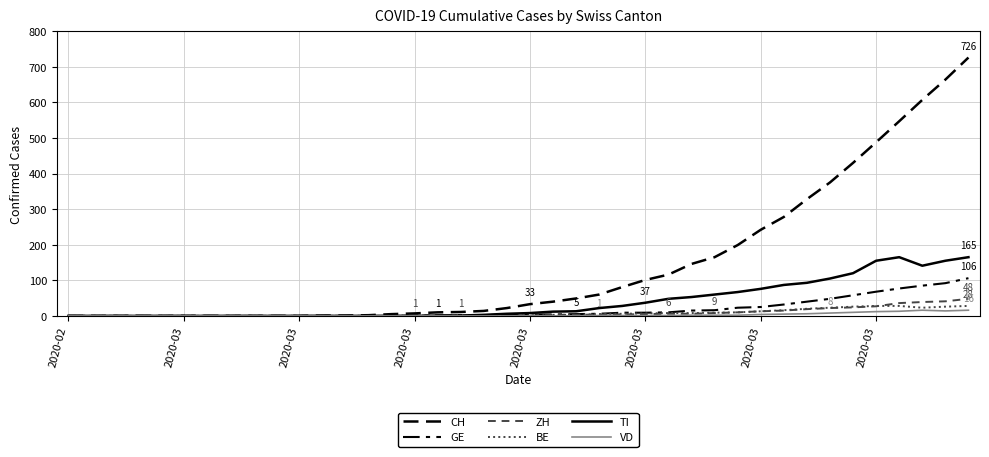

Does the chart have visible grid lines?

Yes